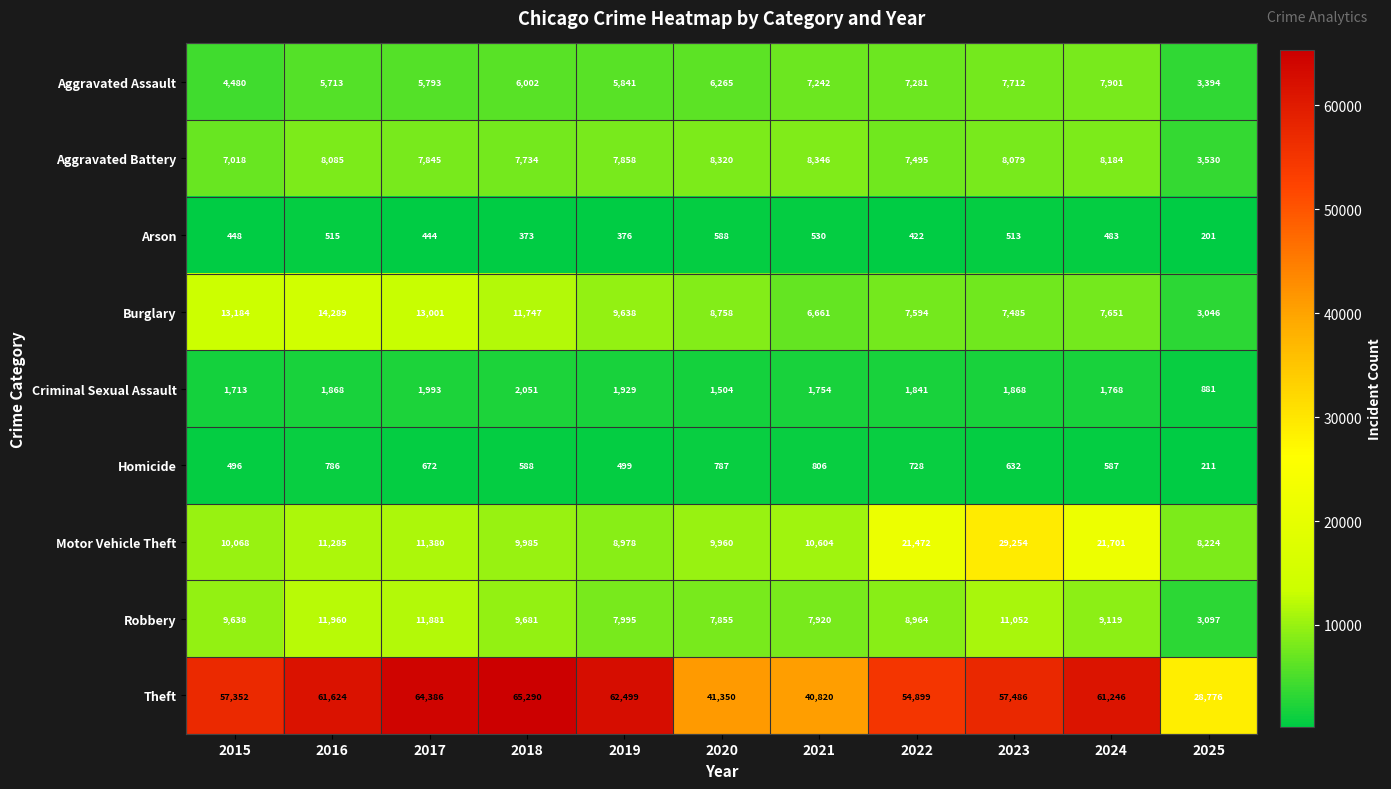

Which series has the largest total across all categories?

Theft